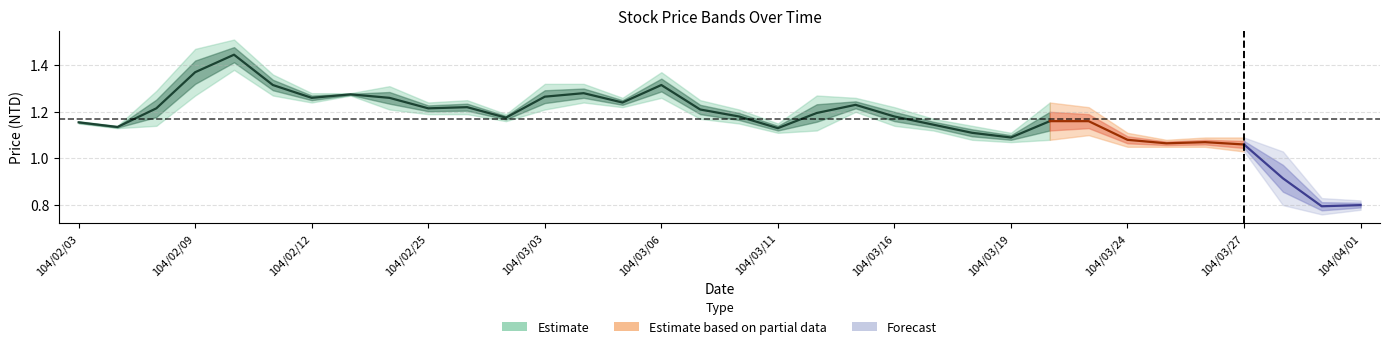

Is it true that low equals 1.3 at 104/02/11?

True